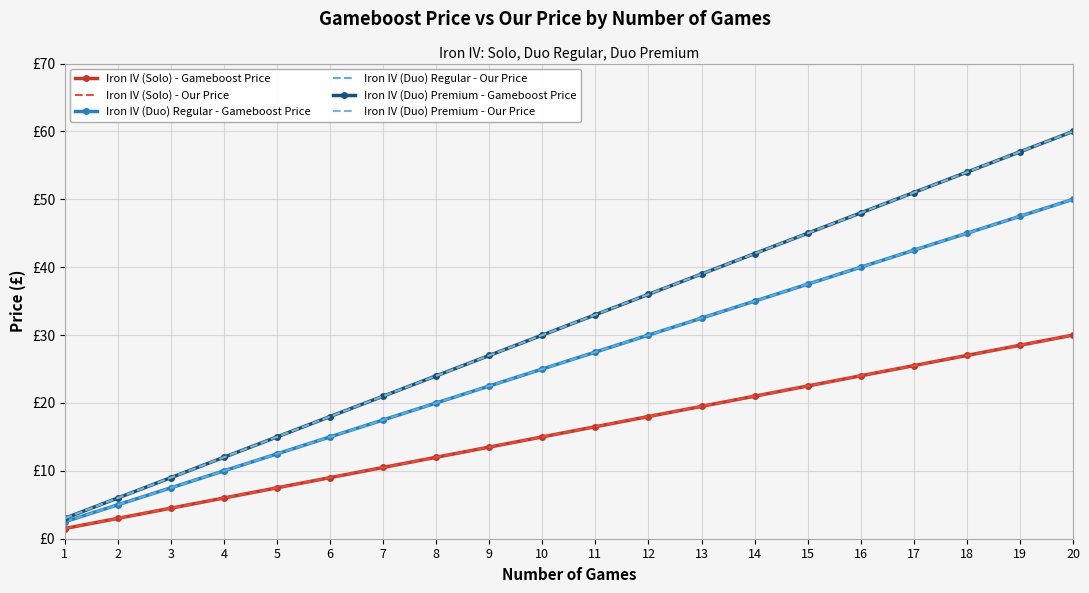

How many lines are shown in the chart?

6